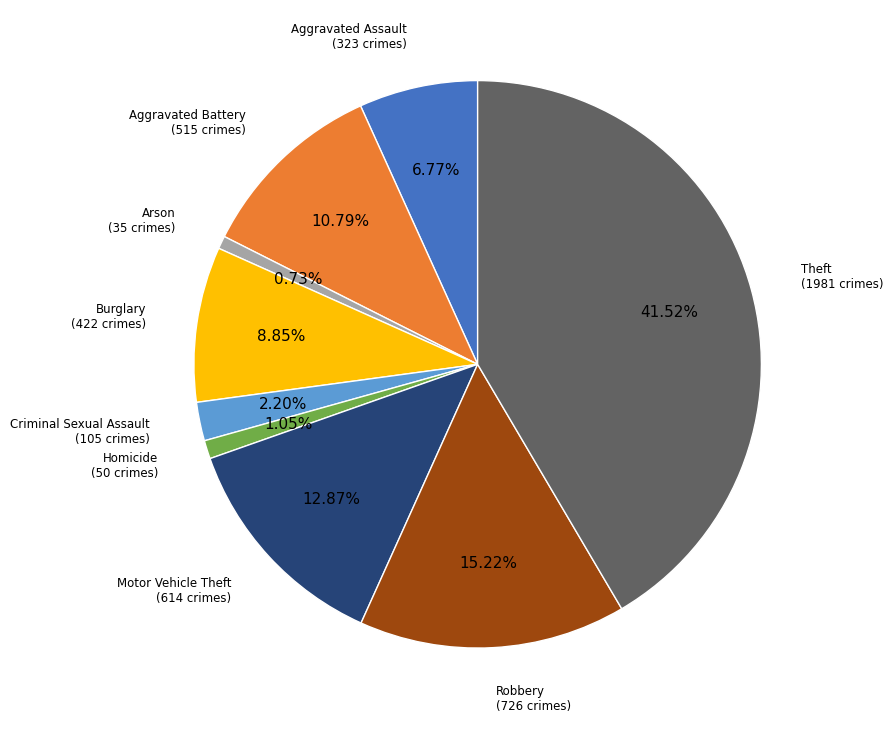

Between Criminal Sexual Assault and Robbery, which is larger?

Robbery